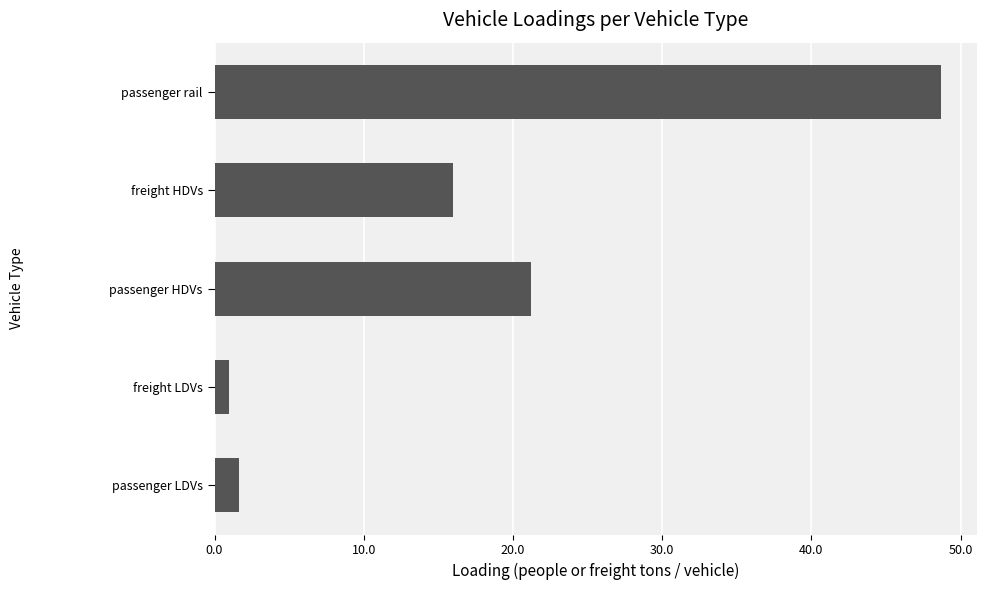

What is the approximate value at passenger rail?

48.7